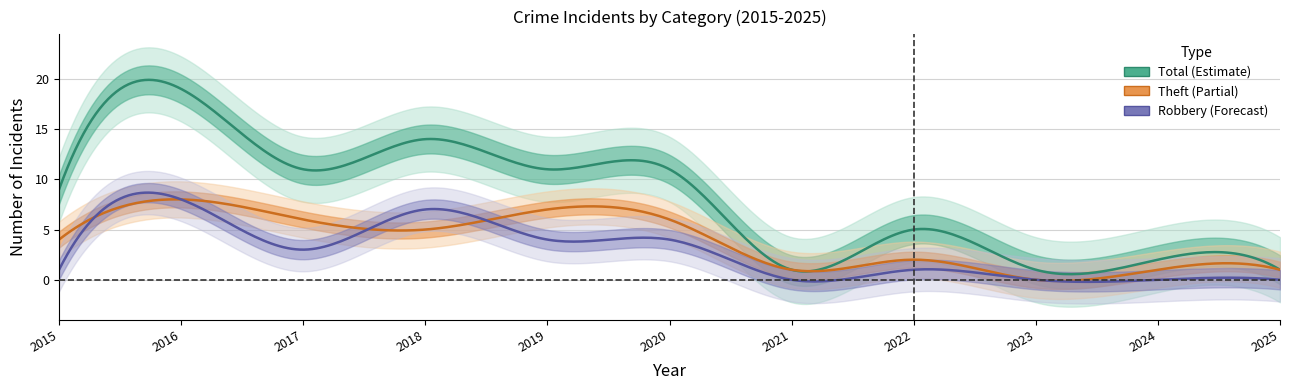

Which series changed the most between 2018 and 2025?

Total